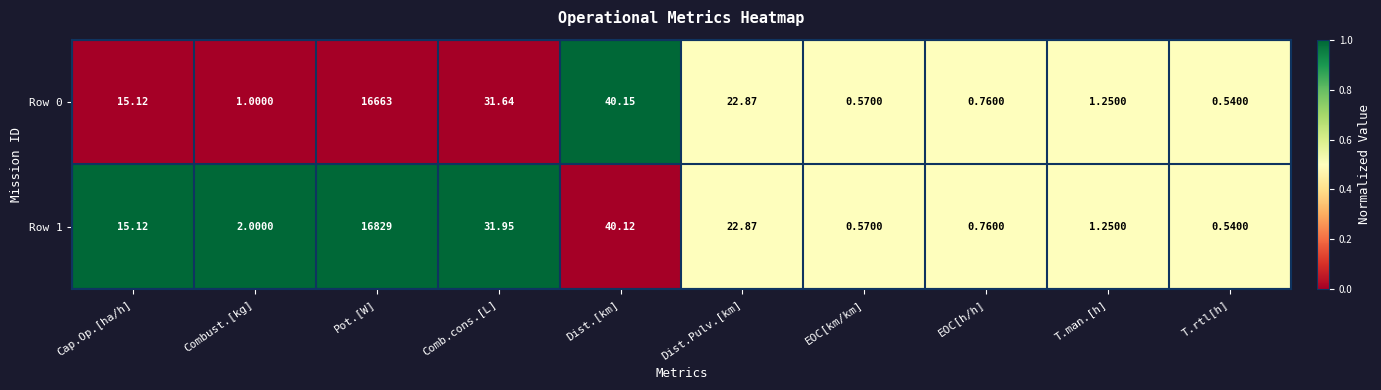

Rank the series by their maximum value, from highest to lowest.

Row 1, Row 0